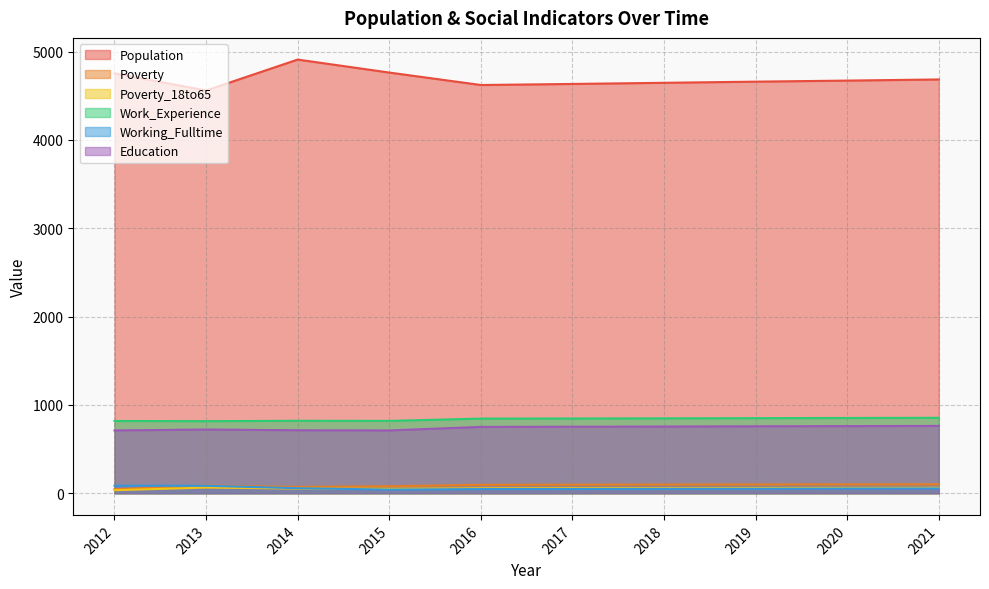

What is the spread (max minus min) of values at 2012?

4720